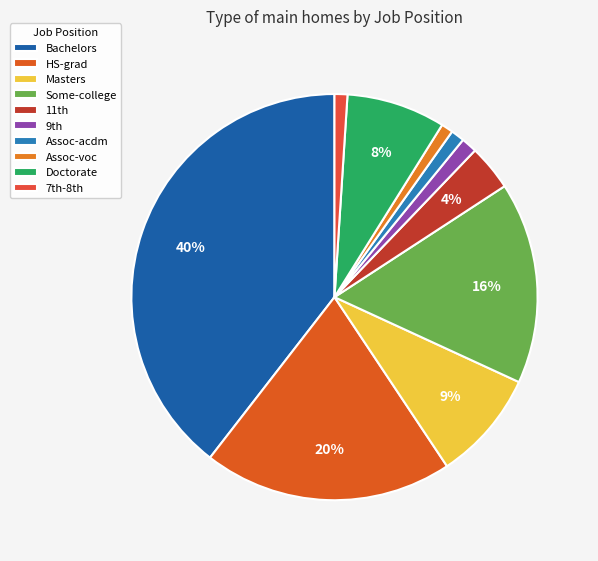

Approximately how many times larger is the value at Bachelors compared to Assoc-voc?

41.9